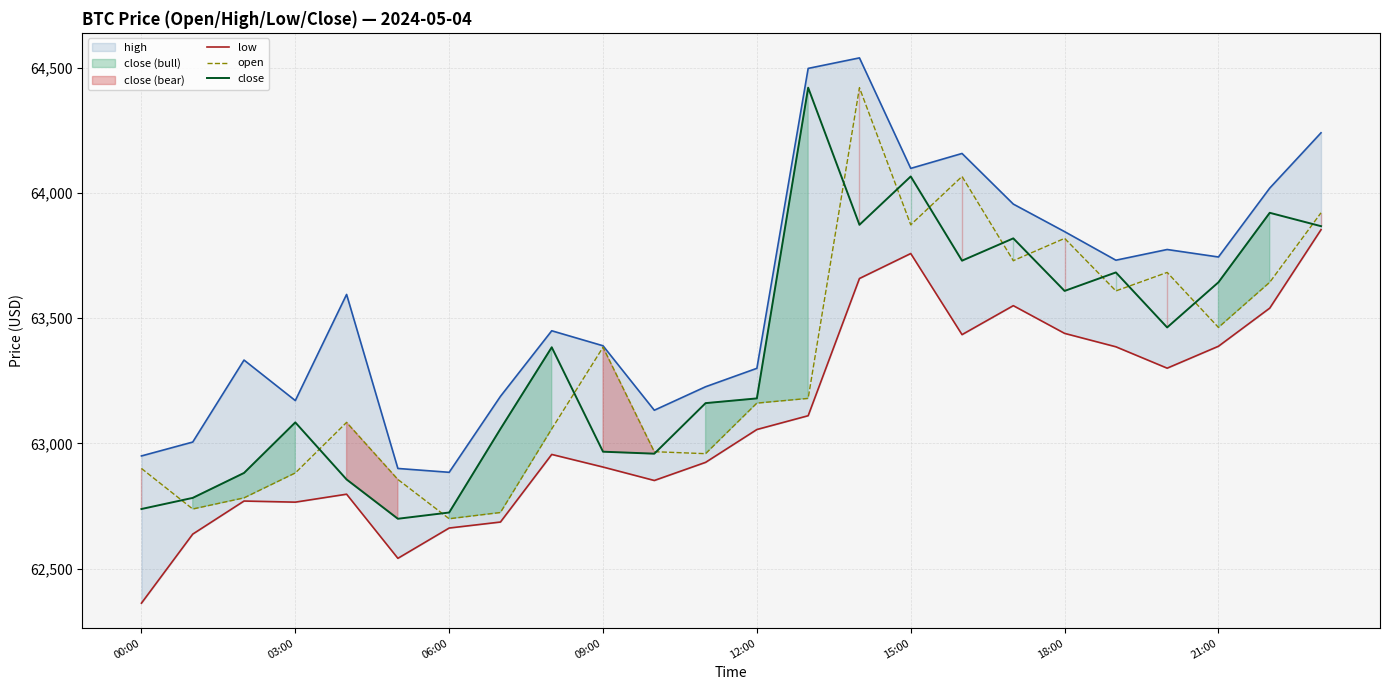

At which label is low closest to 63107?

13